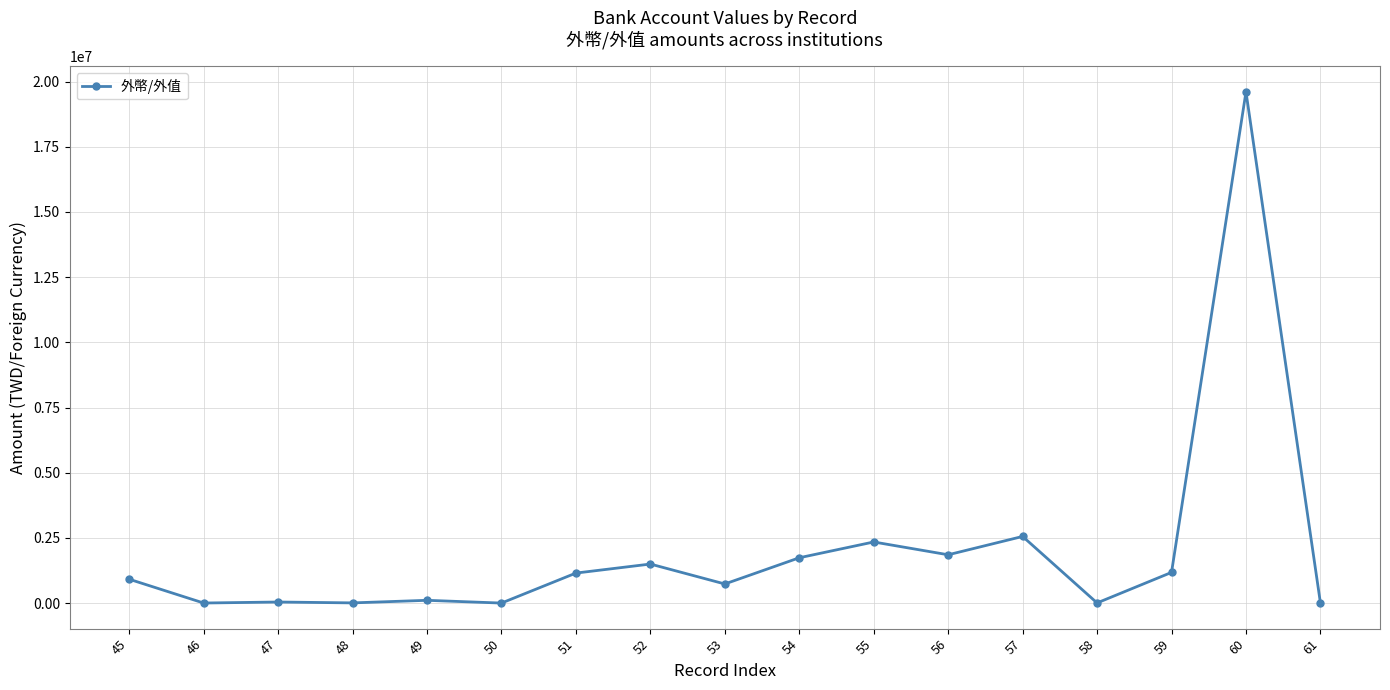

Count the number of data series in this chart.

1